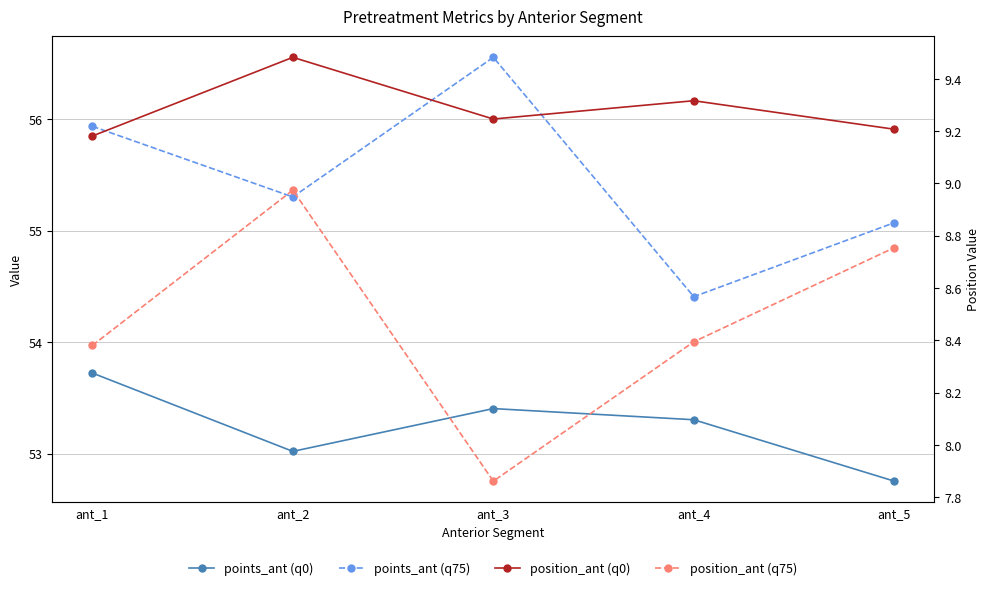

How many lines are shown in the chart?

4